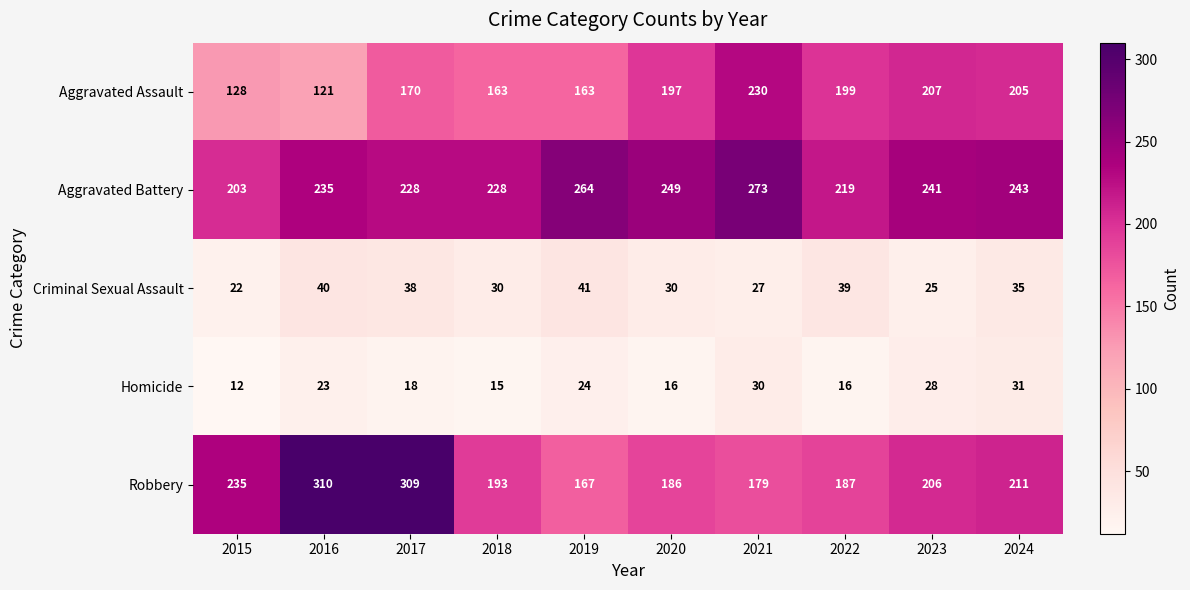

What is the difference between the maximum and second lowest values in the Homicide series?

16